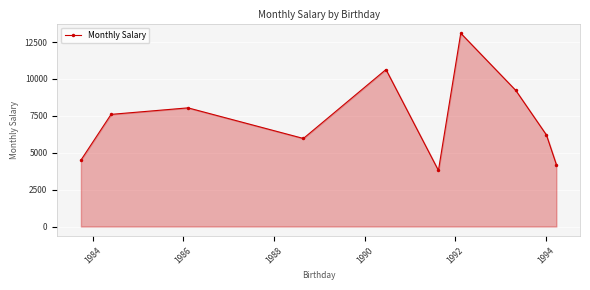

What is the average value?

7328